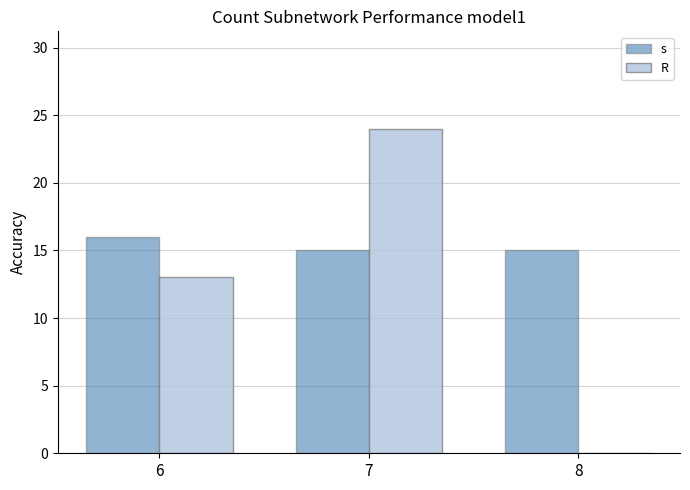

The s series shows 4 at 6. True or false?

False